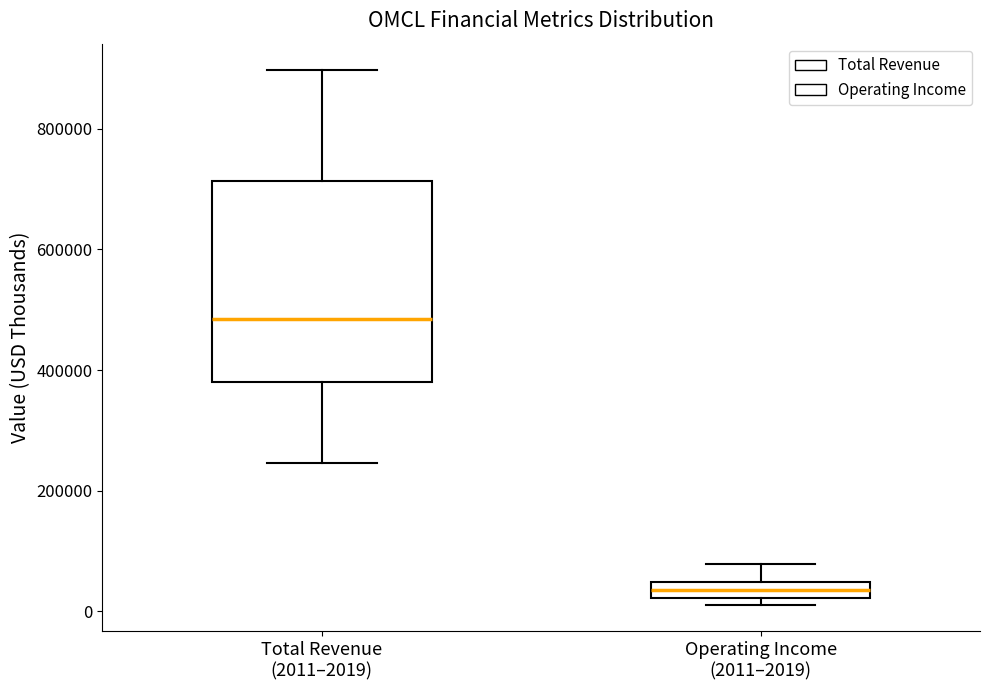

Which box has the highest median line?

Total Revenue (2011–2019)